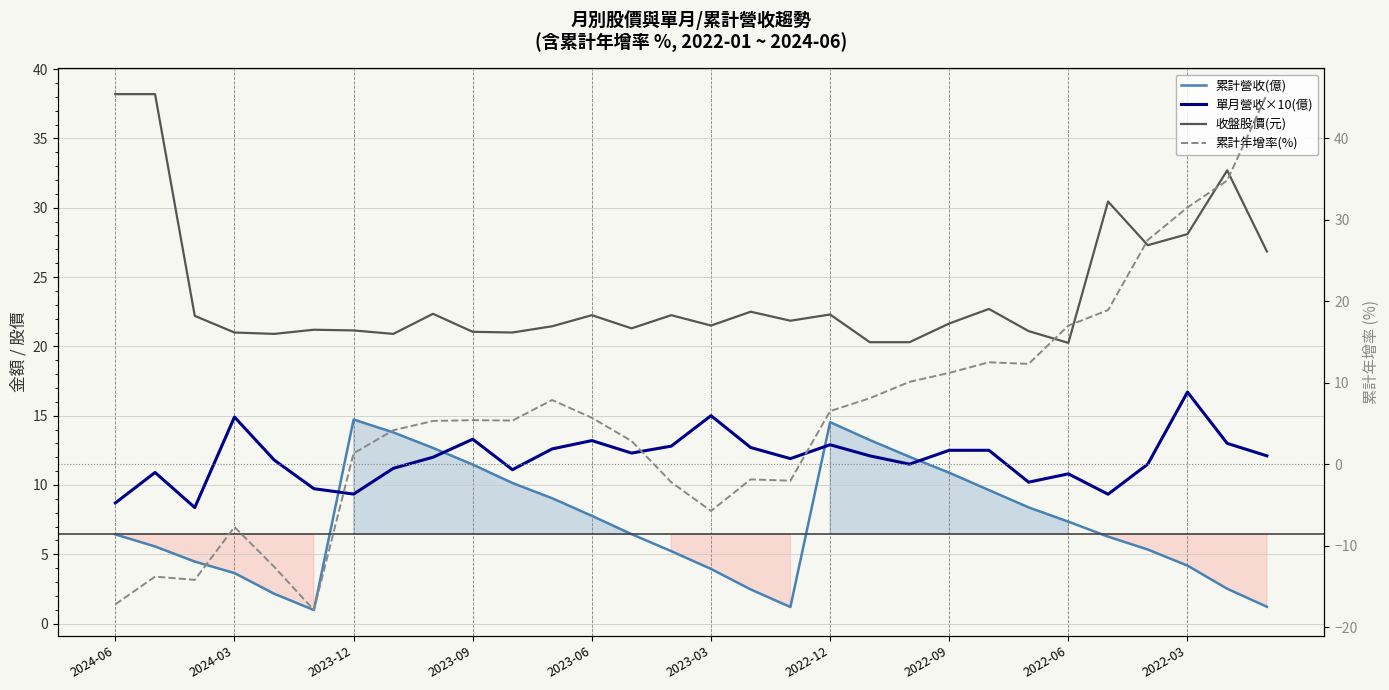

In 累計年增率(%), how many points are lower than both neighbors (excluding endpoints)?

6